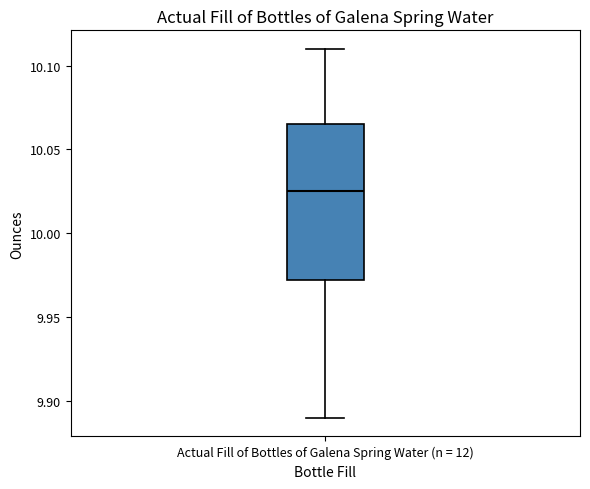

Transcribe this box plot: give where the median line is, the range the box spans, and where the two whiskers end, as read against the y-axis. The values are not printed on the chart, so give them approximately, as read against the axis.

median 10.025, box 9.975 to 10.065, whiskers 9.890 to 10.110